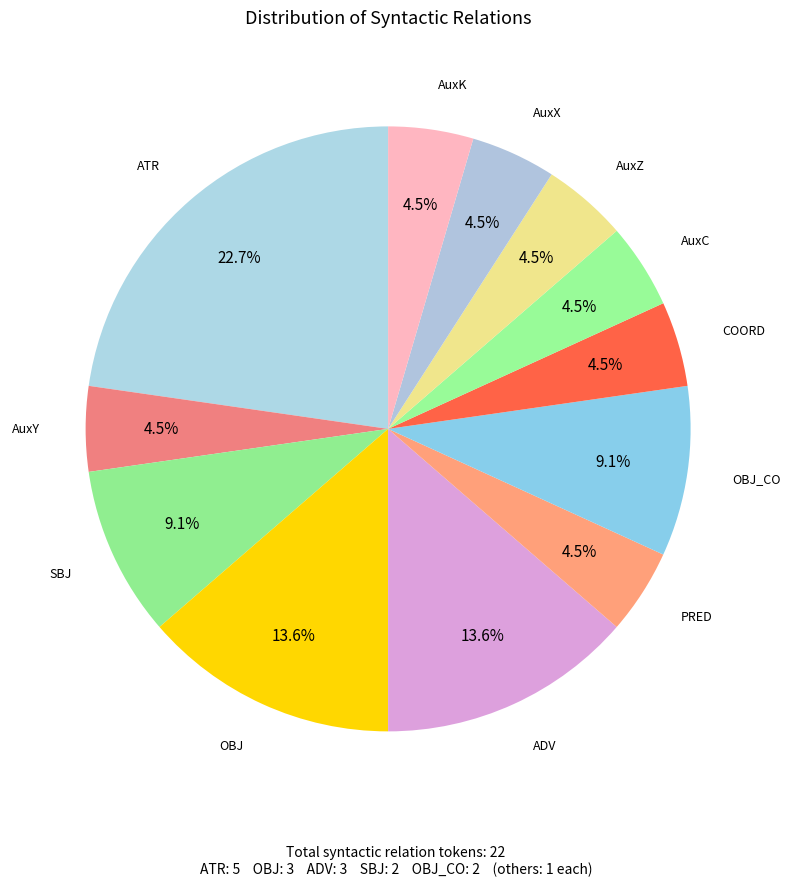

Between OBJ_CO and AuxK, which is larger?

OBJ_CO